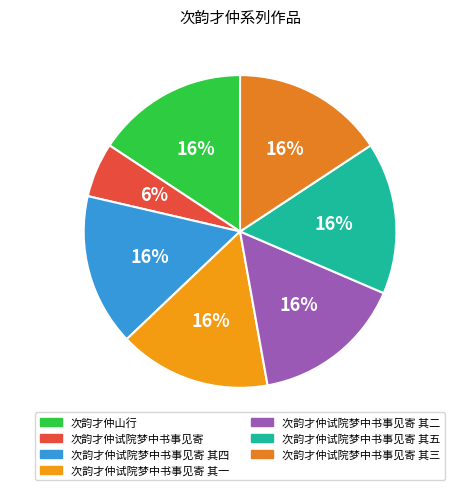

Is there any slice that represents more than half of the pie?

No